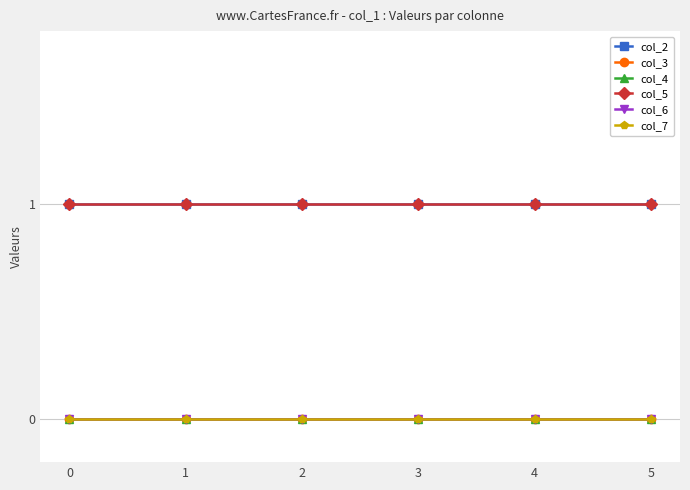

Which has a higher value, 4 or 5?

4